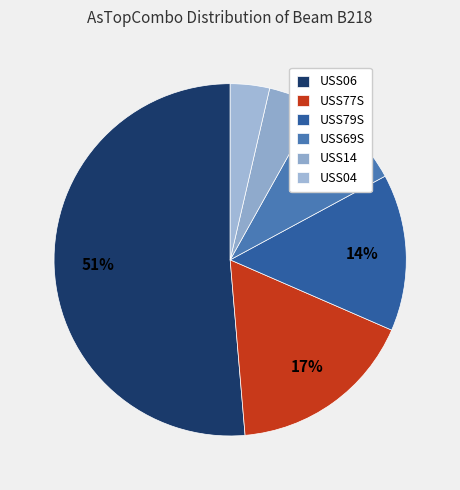

Combined, do USS79S and USS06 account for over 50%?

Yes